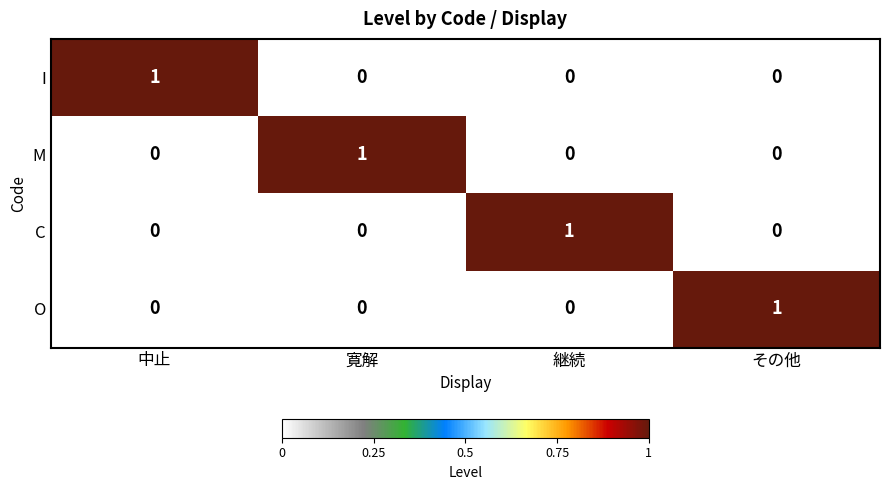

The value of M at 寛解 is 0. True or false?

False